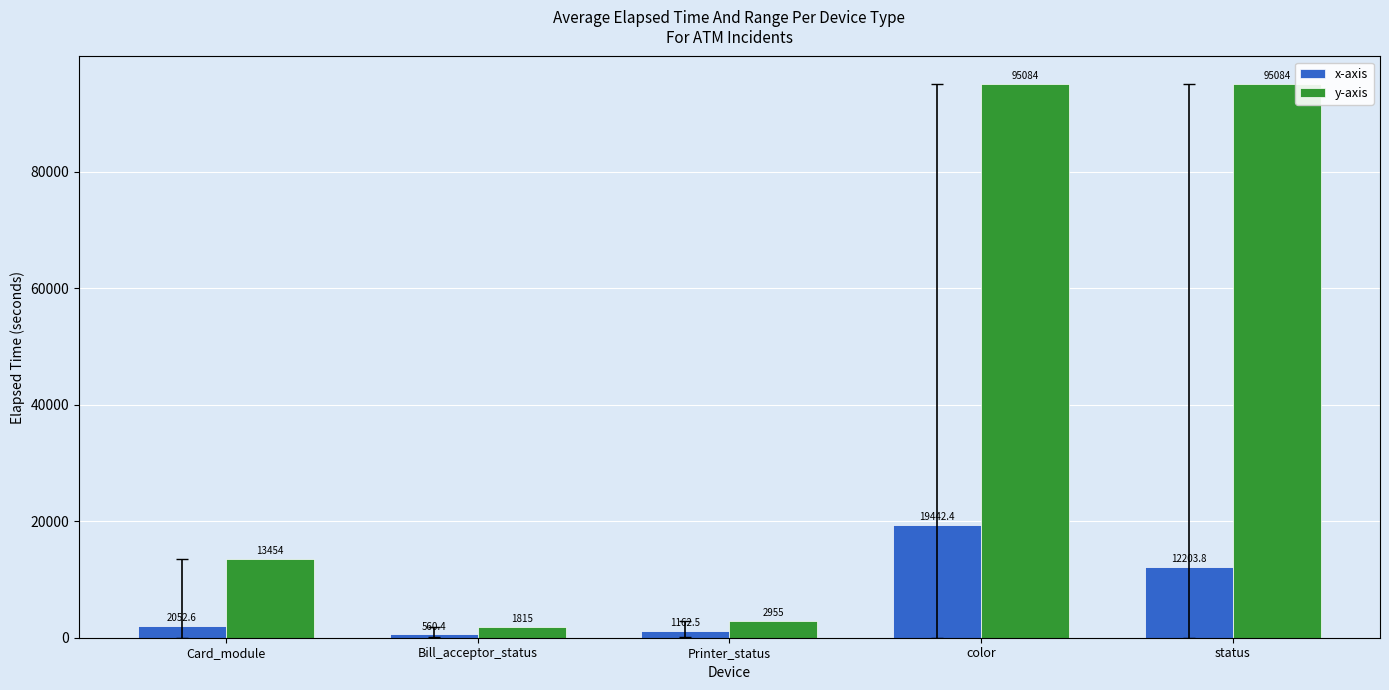

How many bars are there in total?

10